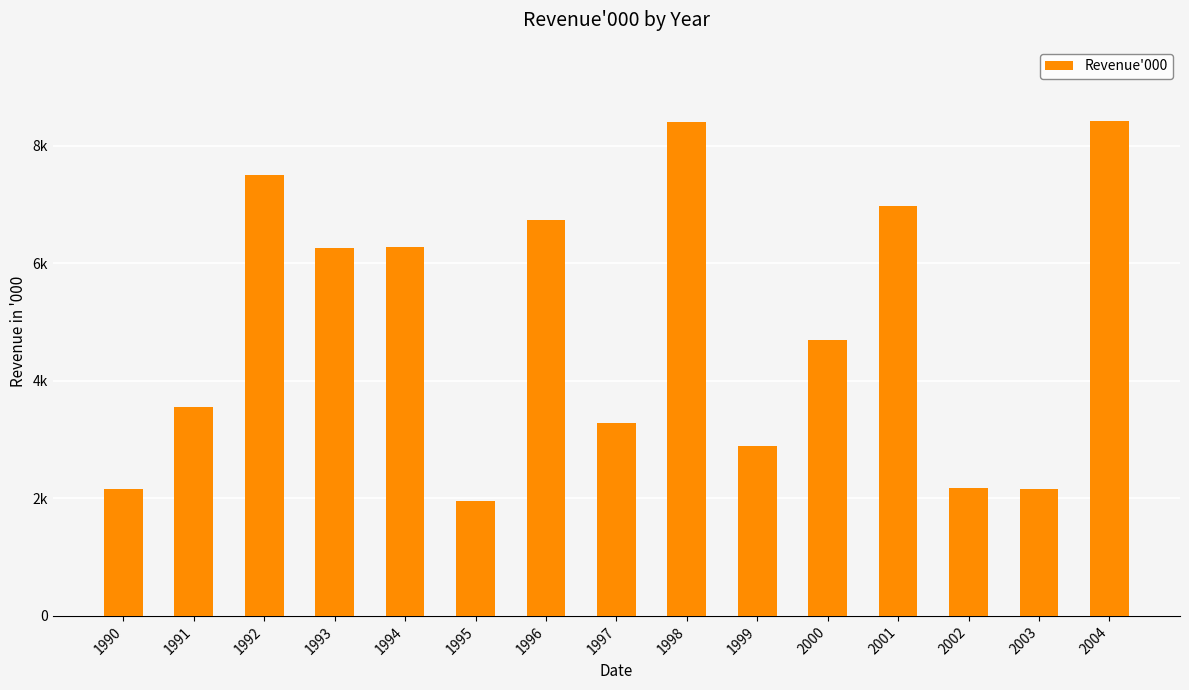

Are the bars horizontal?

No